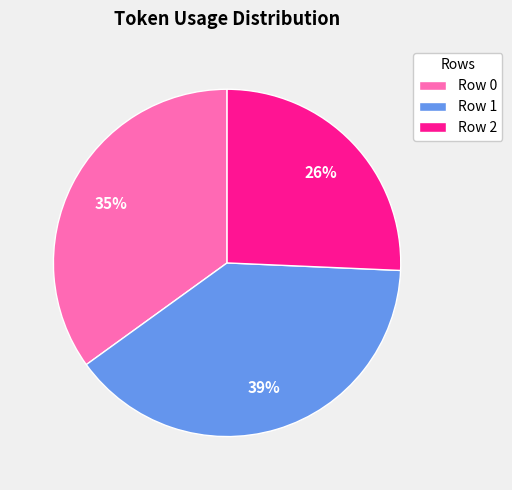

Which slice is the largest?

Row 1